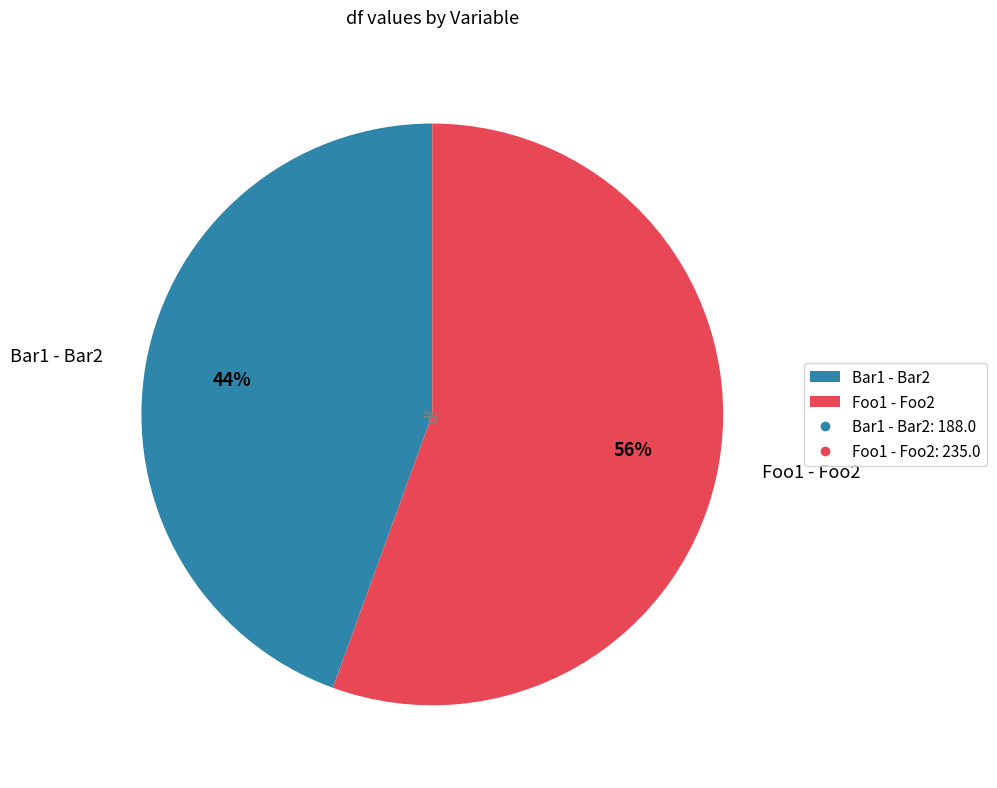

What is the majority slice?

Foo1 - Foo2